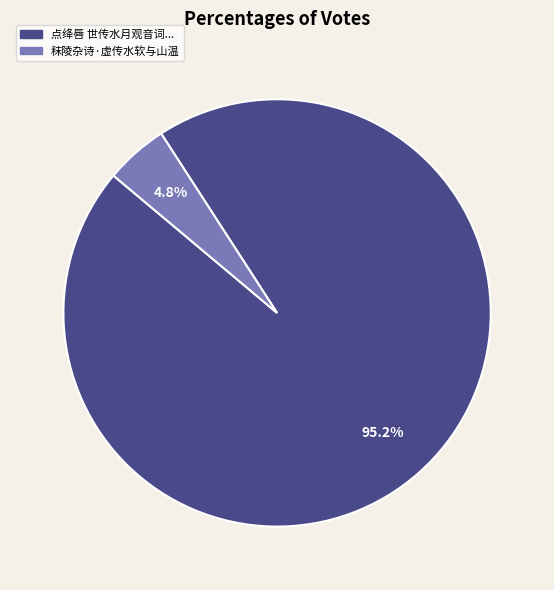

Count the number of slices in the pie.

2